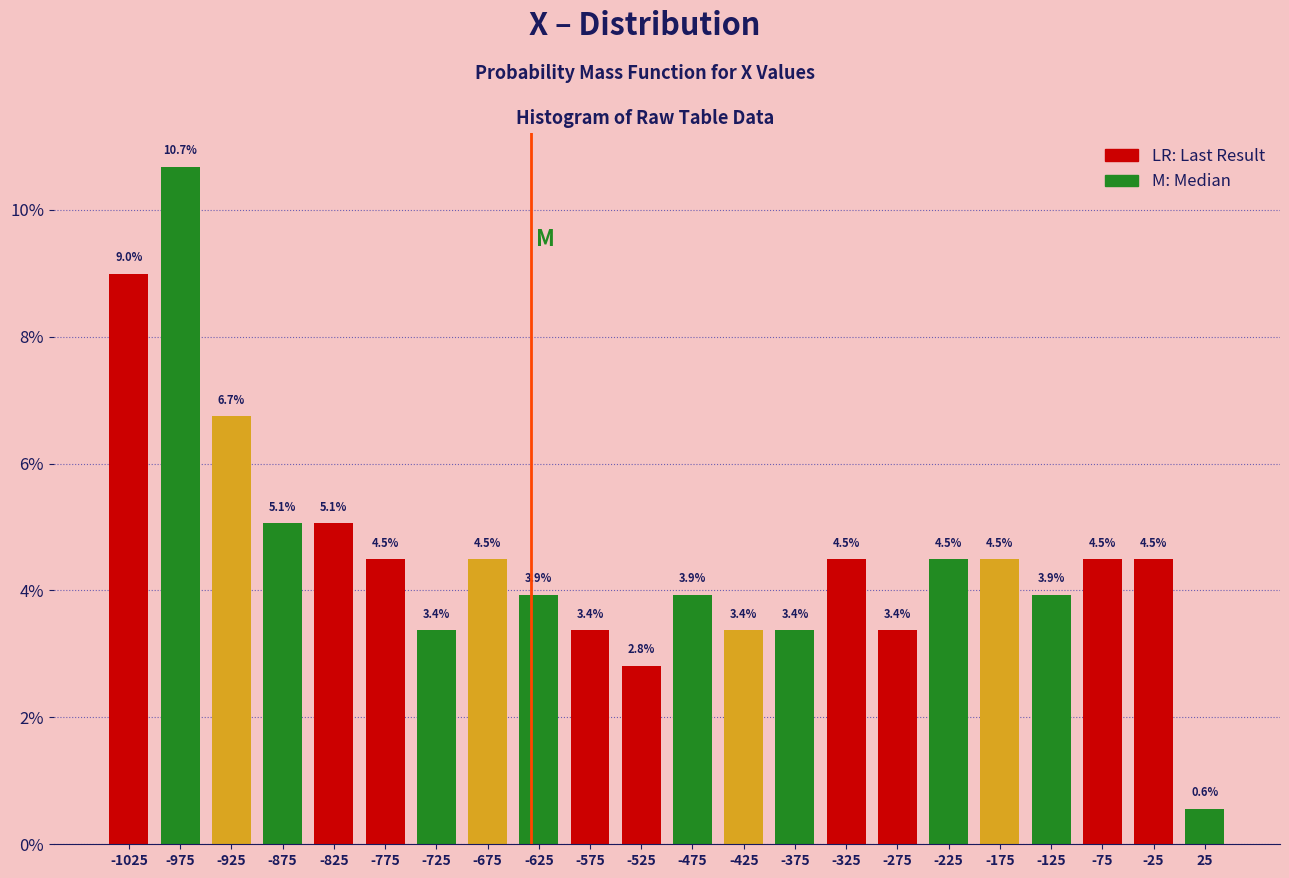

What is the height of the bar covering -450 to -400 on the x-axis?

3.4